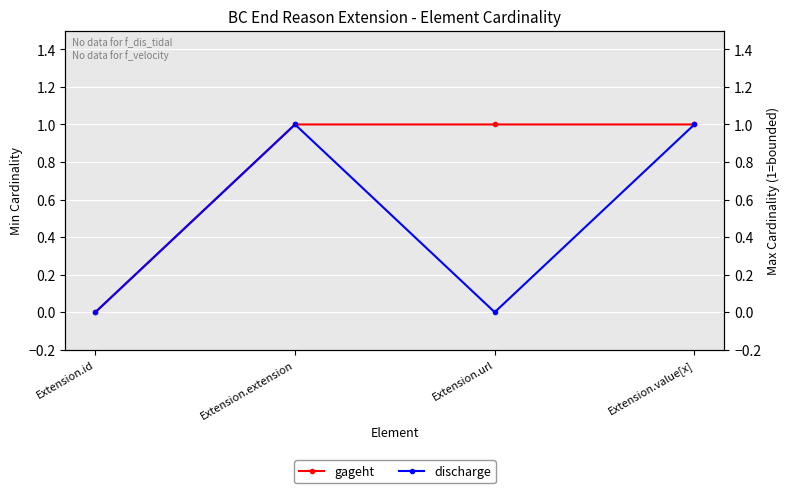

Which has a higher value, Extension.value[x] or Extension.id?

Extension.value[x]